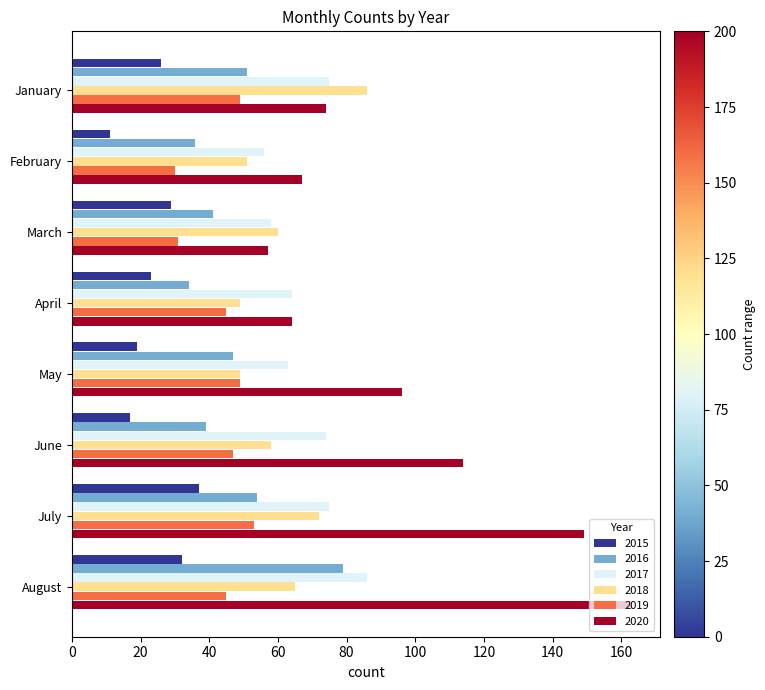

True or false: 2017 has a value of 75 at January.

True